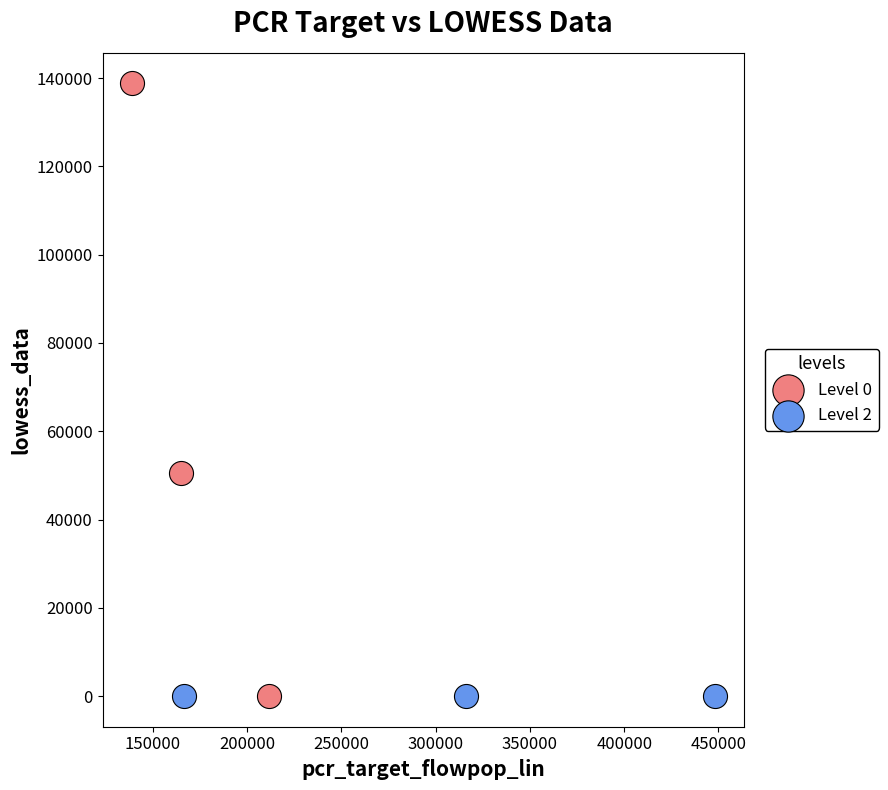

What are all the series names shown in the legend?

Level 0, Level 2